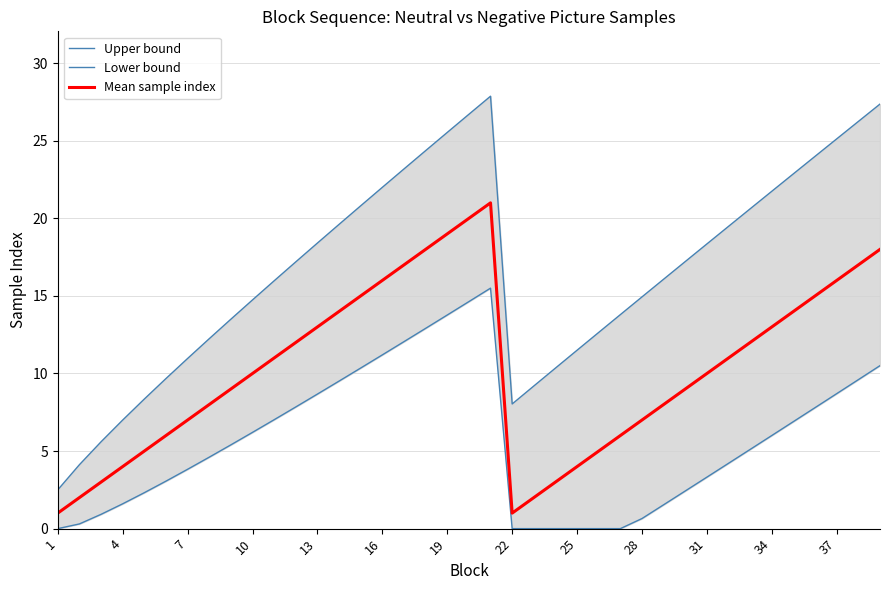

How many data points does each series have?

39